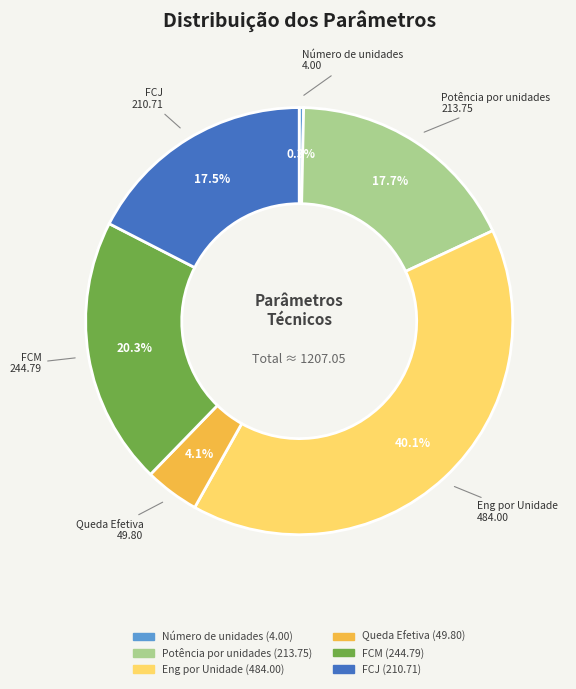

How much of the chart is everything except Número de unidades?

99.7%